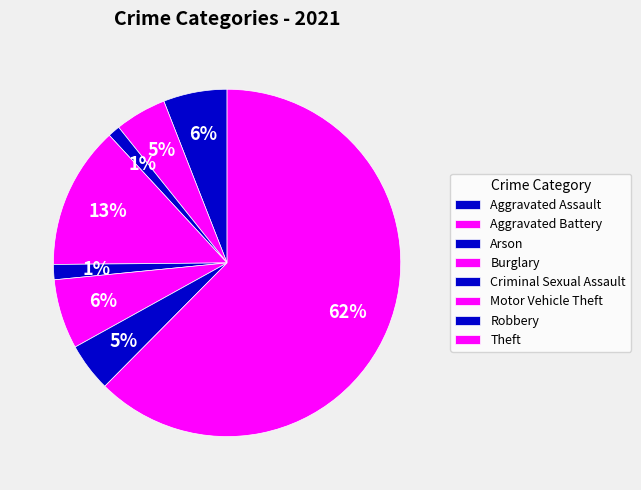

To the nearest percent, what is the combined percentage of Motor Vehicle Theft and Robbery?

11%